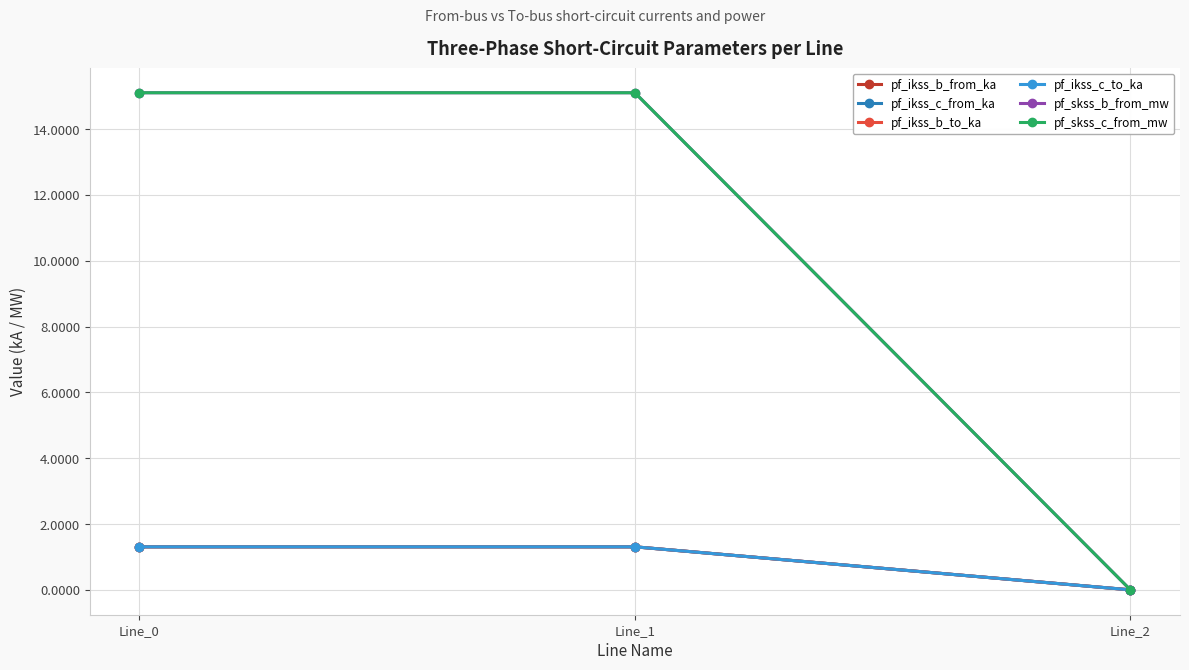

What value does the pf_ikss_b_from_ka series have at Line_1?

1.3